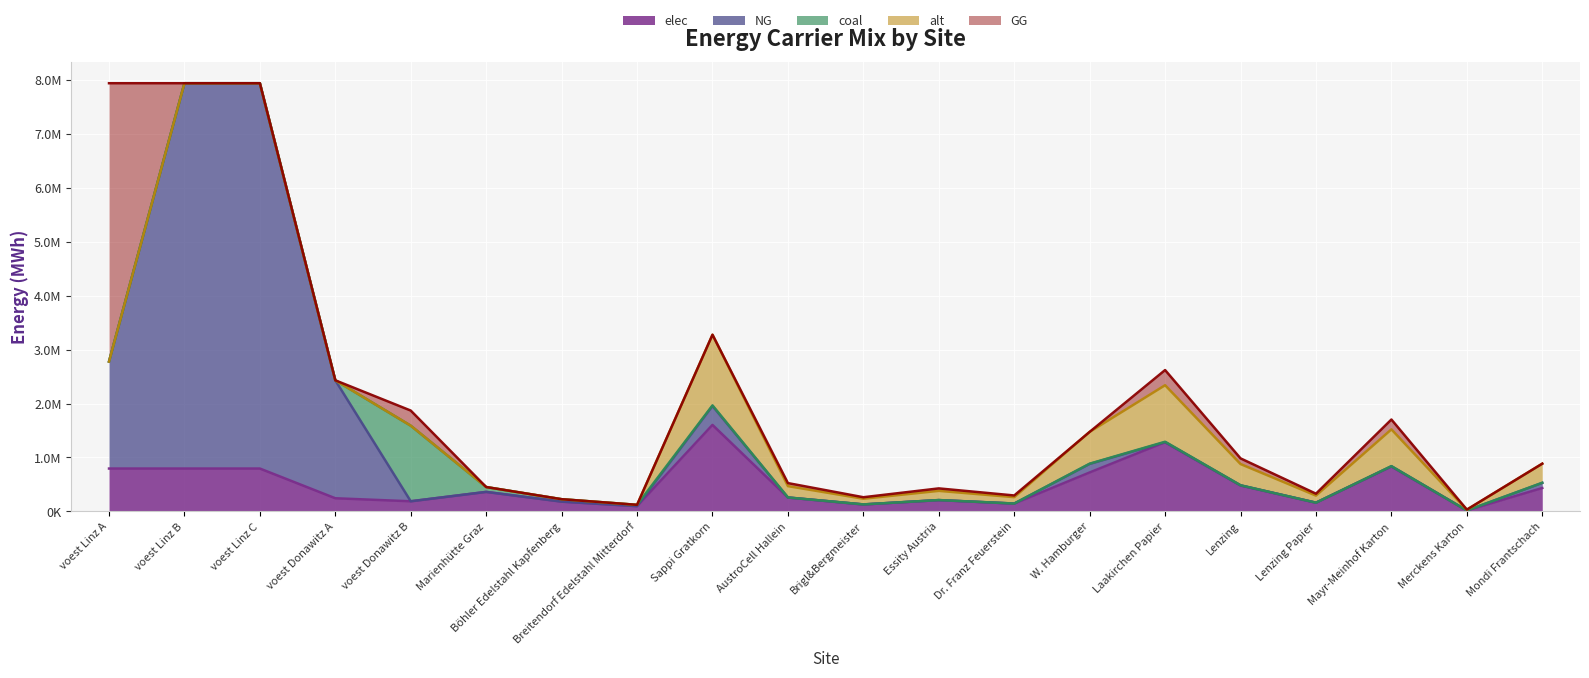

How many lines are shown in the chart?

5